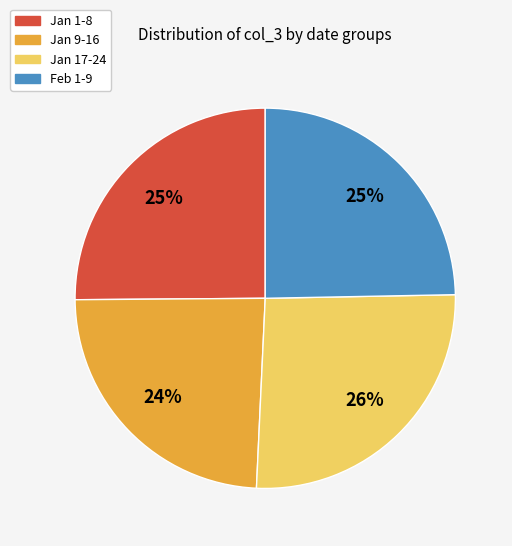

To the nearest percent, what is the difference between the Jan 1-8 and Jan 9-16 slice percentages?

1%